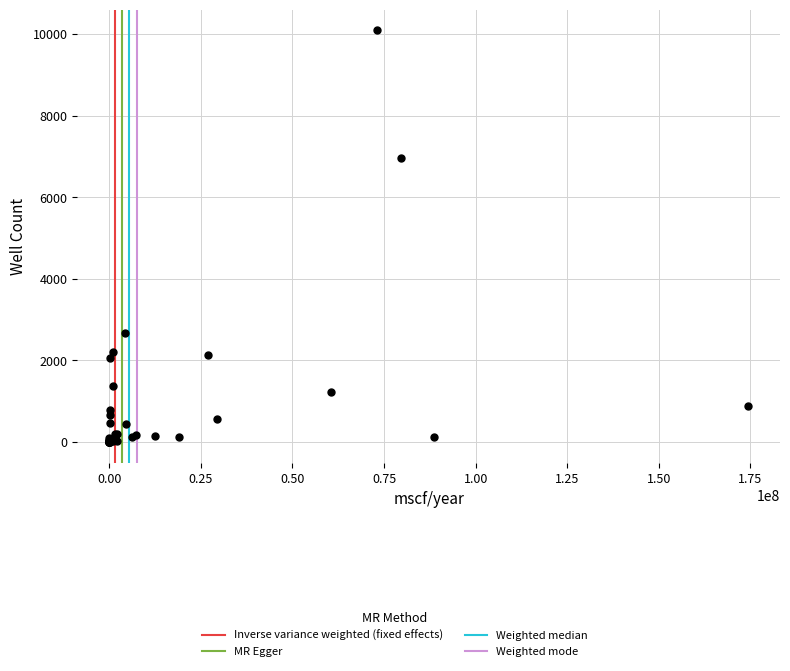

What Y value in the scatter plot is closest to 5046?

6963